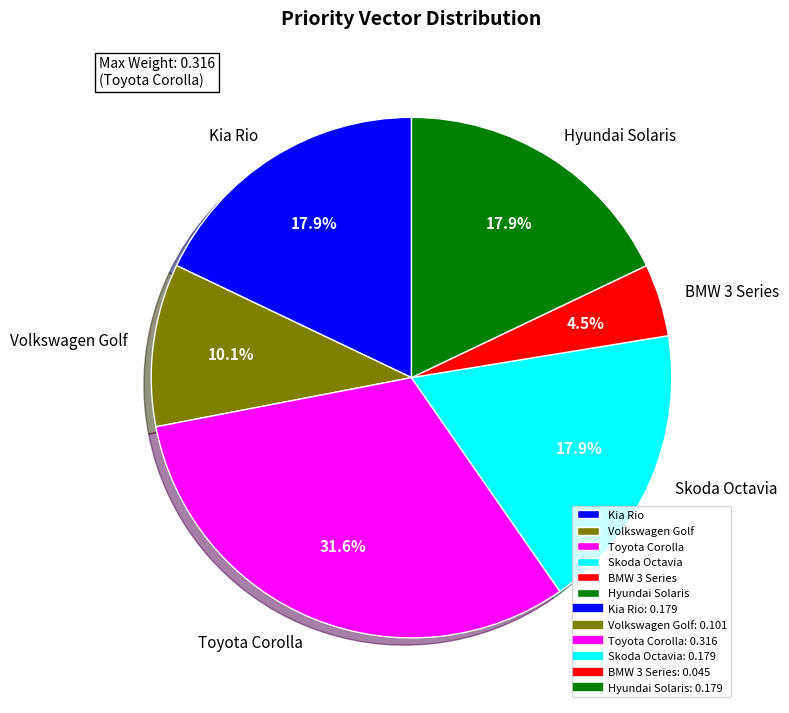

Does BMW 3 Series represent more than half of the total?

No